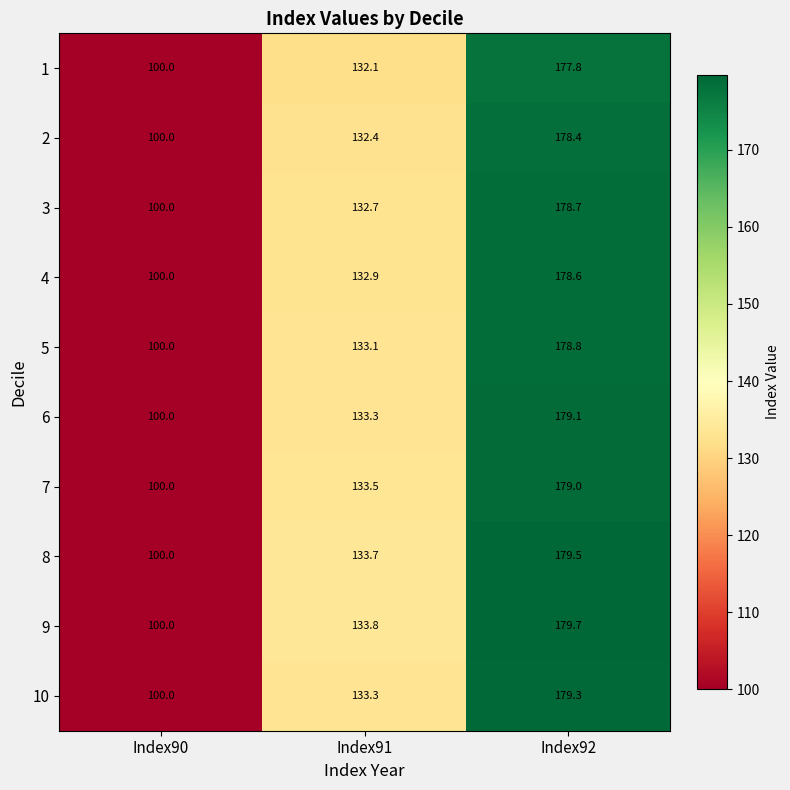

Between Index90 and Index92, which series saw the biggest shift?

9